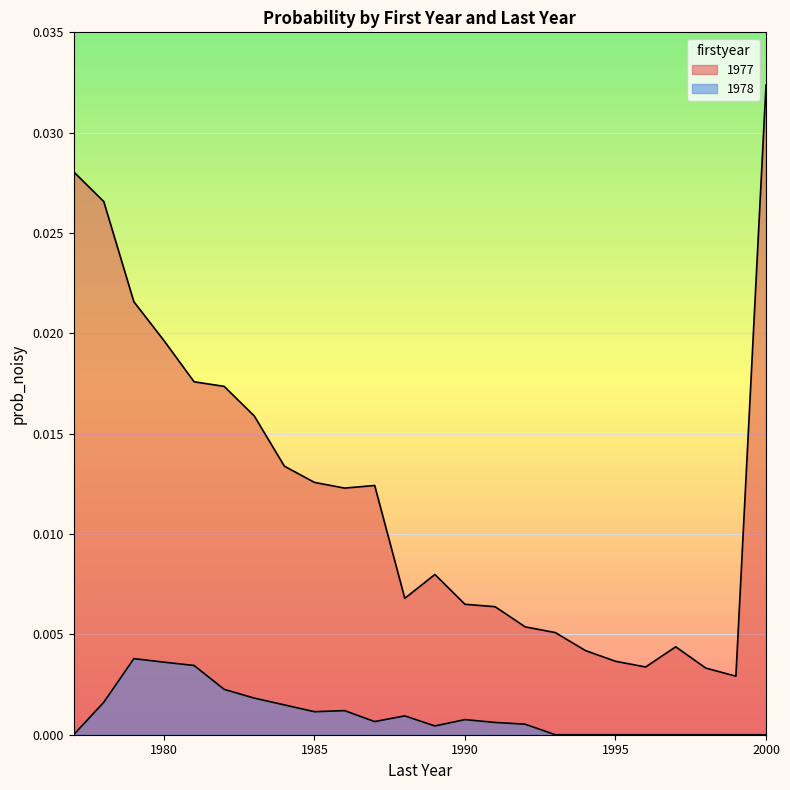

What are all the series names shown in the legend?

1977, 1978